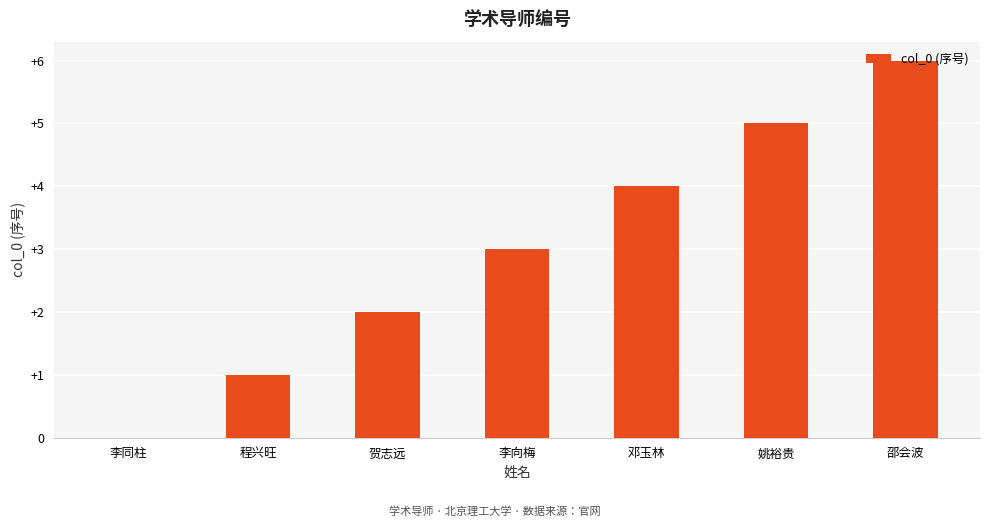

Count the number of data series in this chart.

1